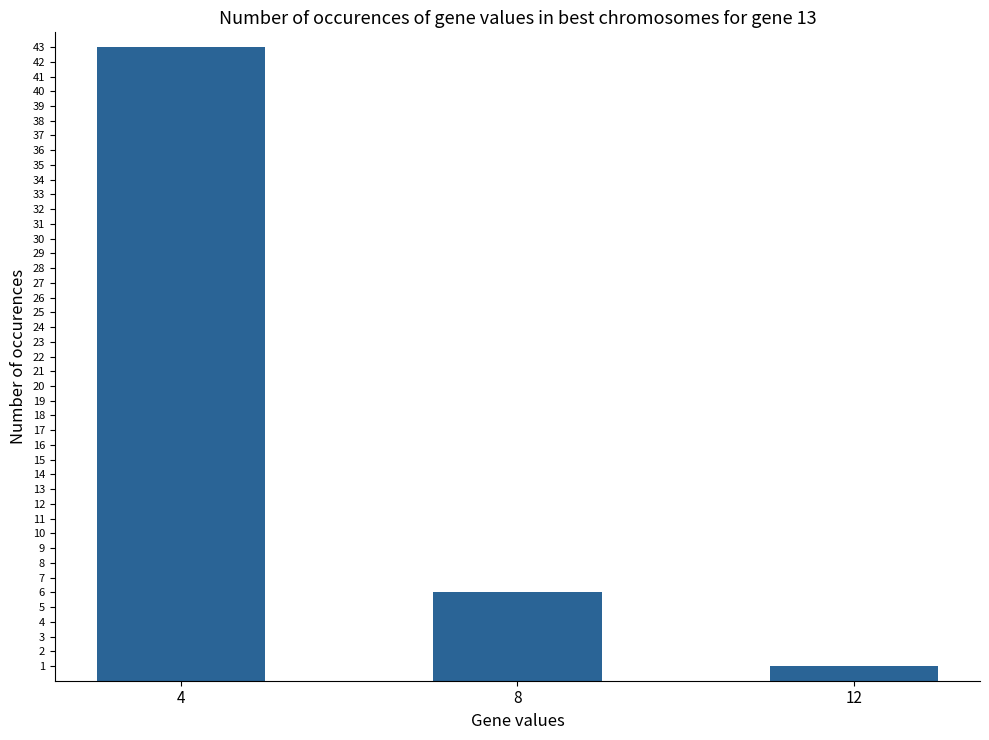

Rank the categories by value from lowest to highest.

12, 8, 4